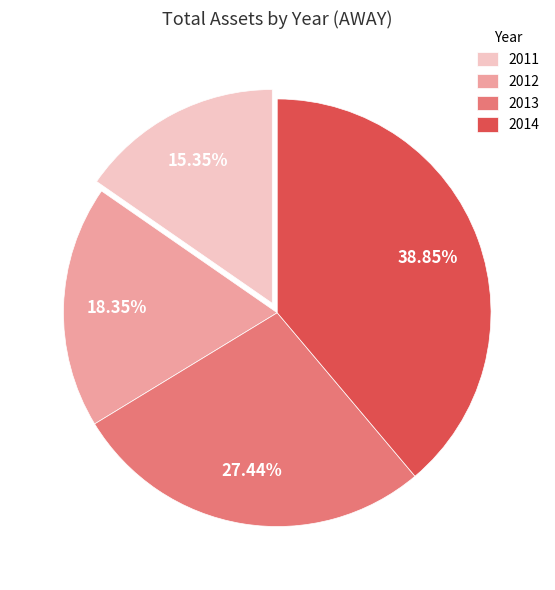

To the nearest percent, what is the difference between the 2014 and 2013 slice percentages?

11%